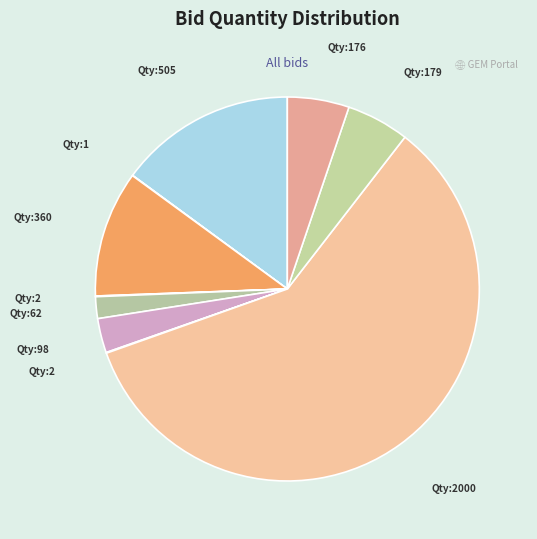

To the nearest percent, what is the average slice percentage?

10%